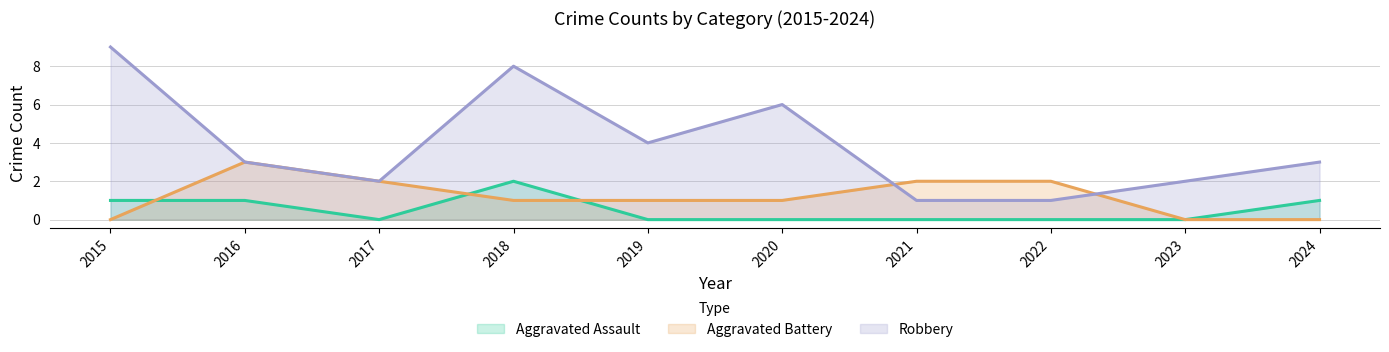

In Aggravated Battery, how many points are higher than both neighbors (excluding endpoints)?

1